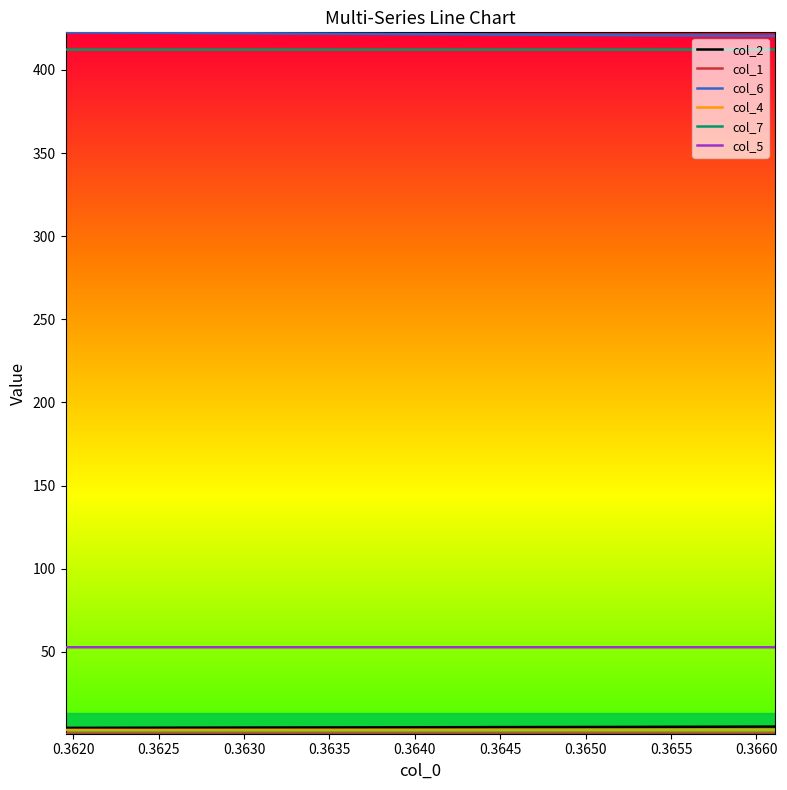

Is this an area chart (filled region under the line)?

No